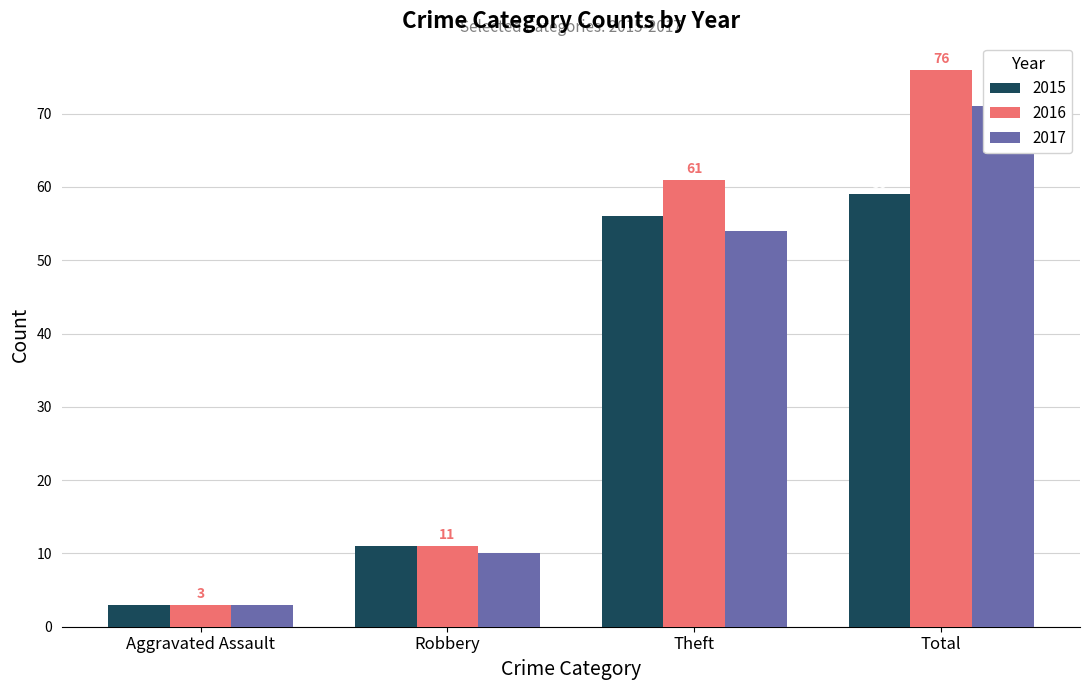

Rank the series at Robbery from highest to lowest value.

2015, 2016, 2017